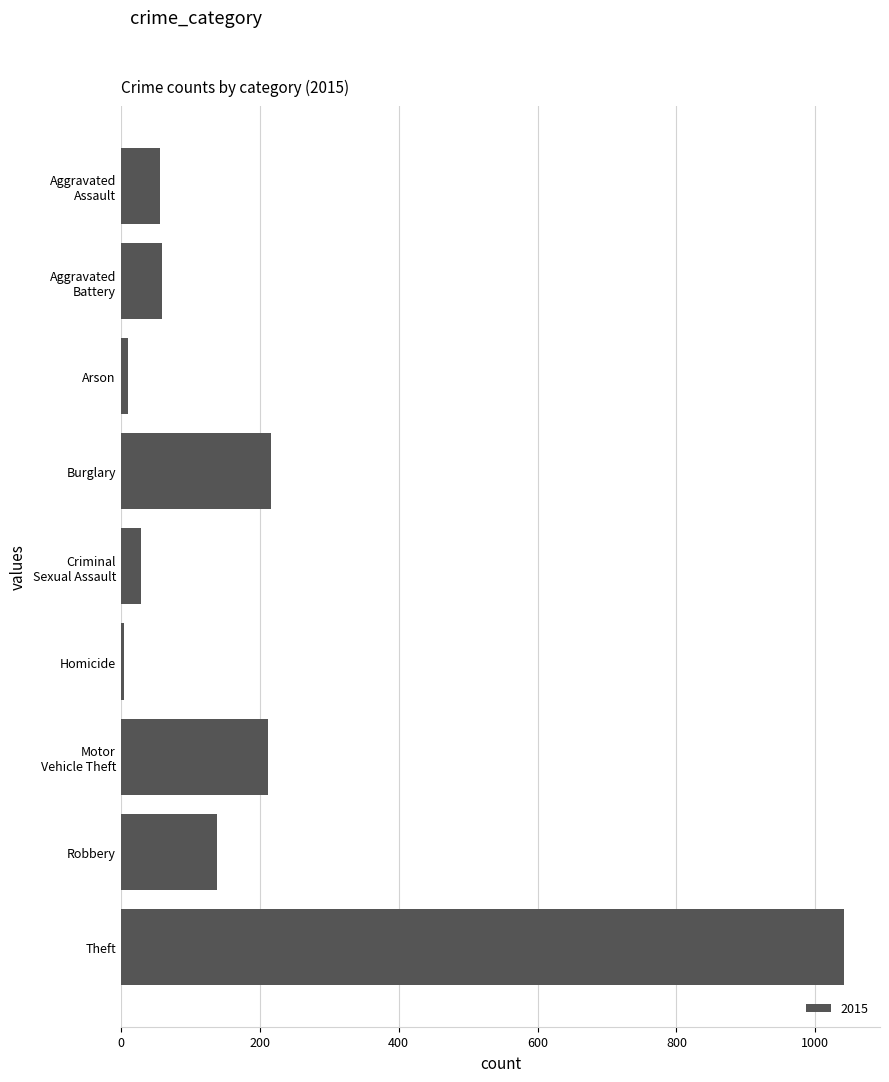

Which category has the highest value across all series?

Theft